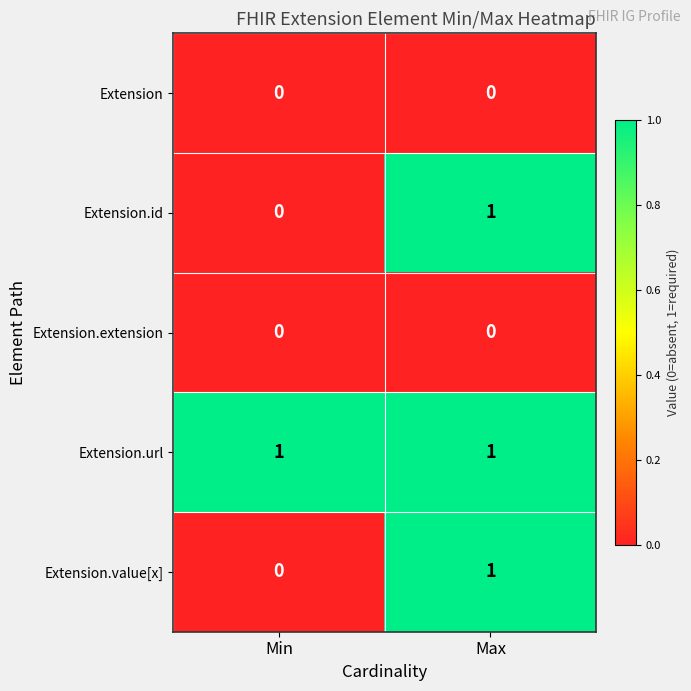

What is the total value across all series at Max?

3